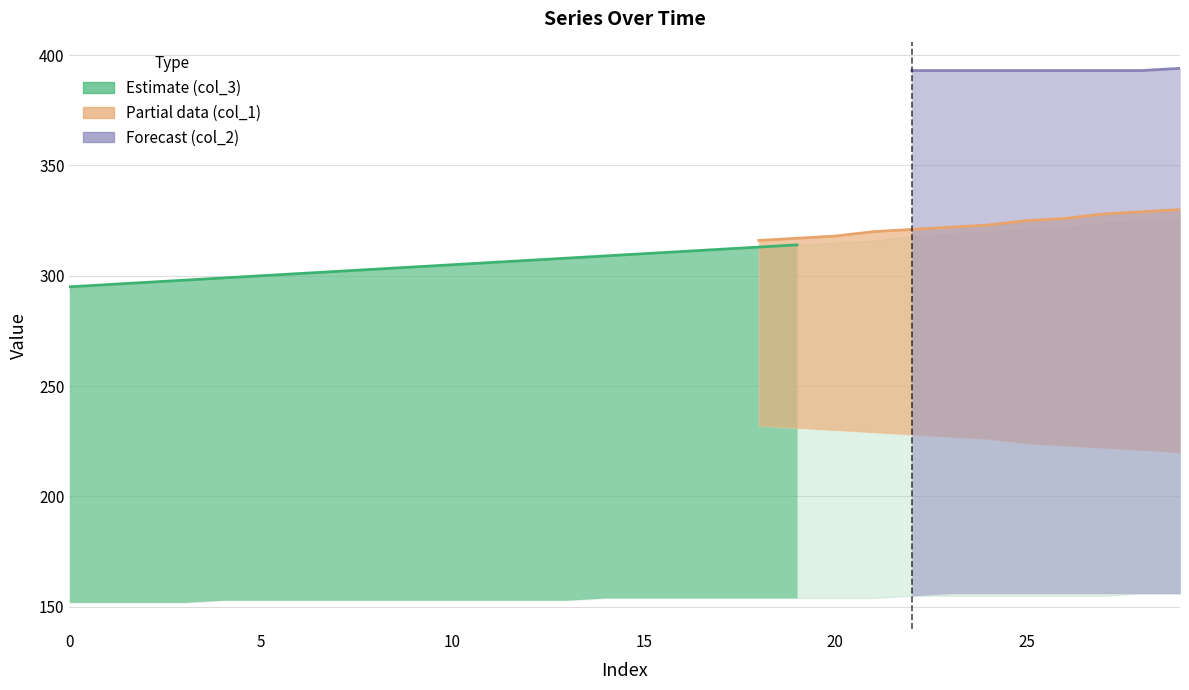

At which category is the sum across all series the highest?

29